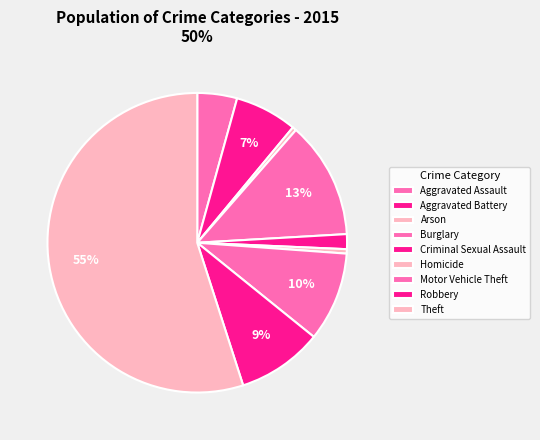

Between Burglary and Motor Vehicle Theft, which is larger?

Burglary